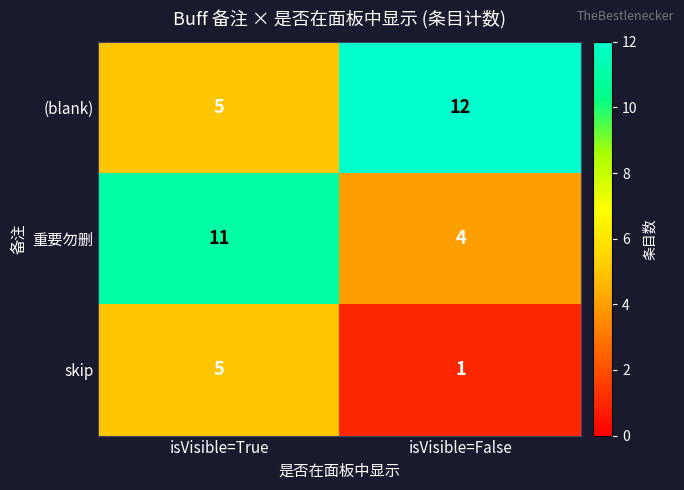

Rank the series at isVisible=False from highest to lowest value.

(blank), 重要勿删, skip